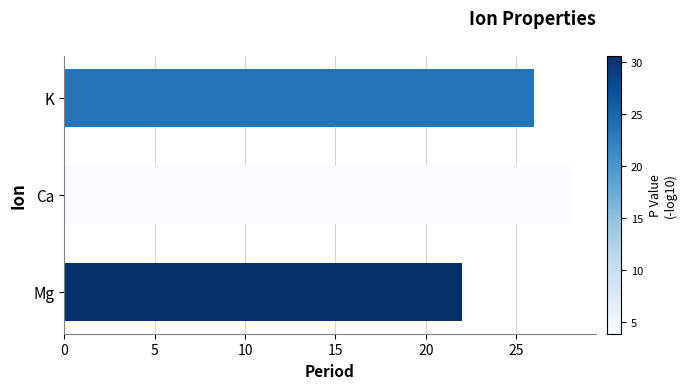

Which category has the highest value across all series?

Ca